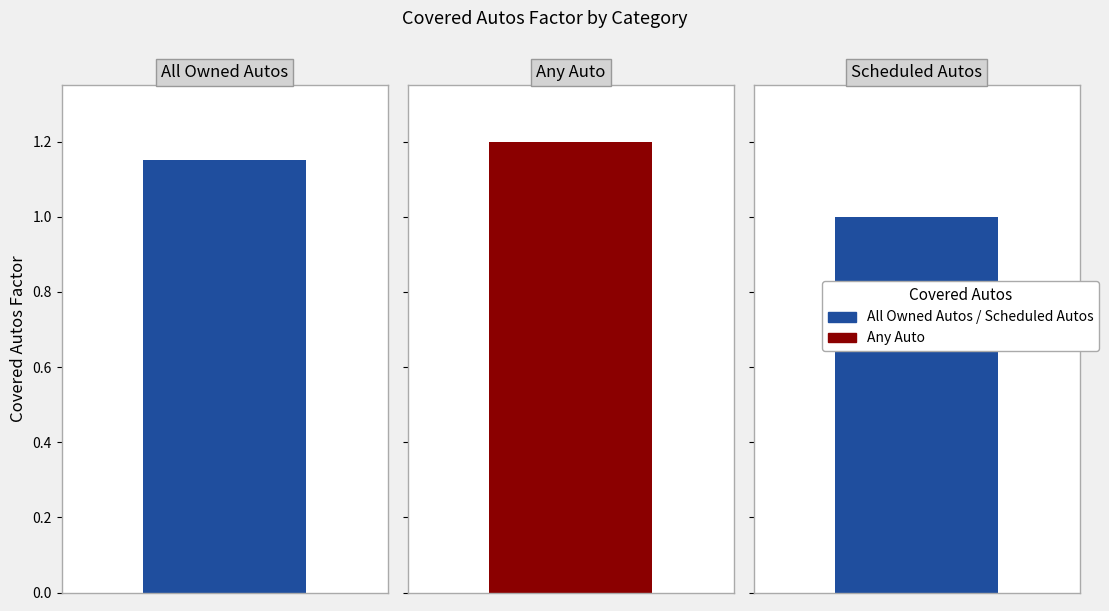

Which category has the highest value across all series?

Any Auto